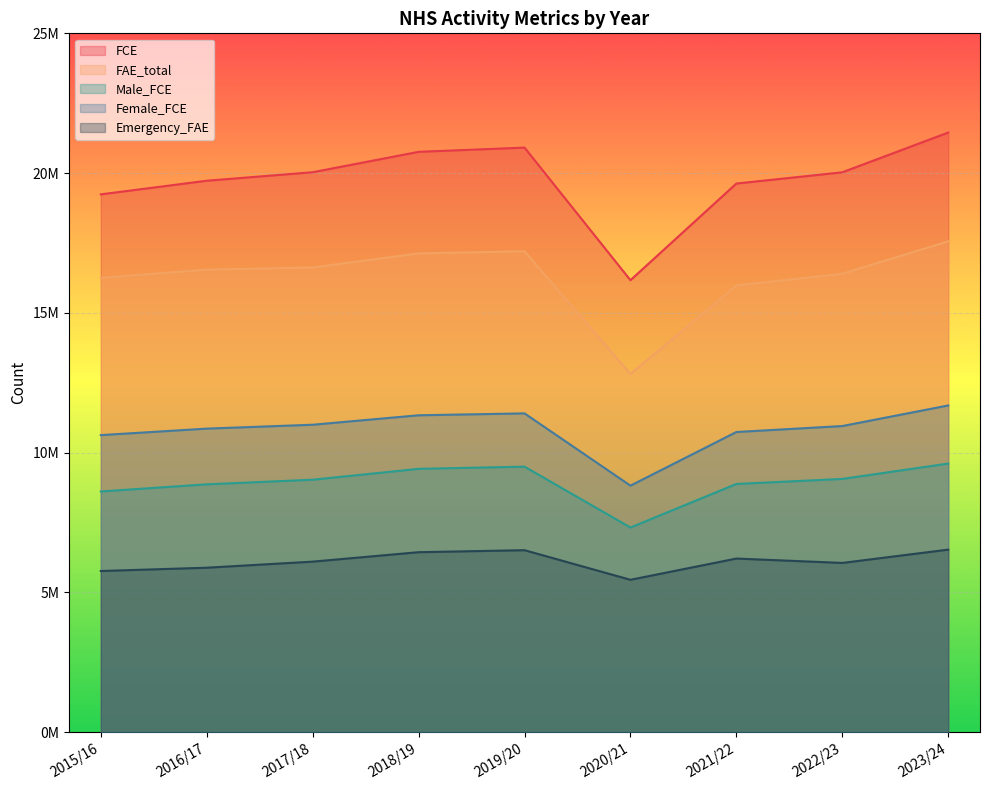

Rank the categories by FAE_total value from lowest to highest.

2020/21, 2021/22, 2015/16, 2022/23, 2016/17, 2017/18, 2018/19, 2019/20, 2023/24